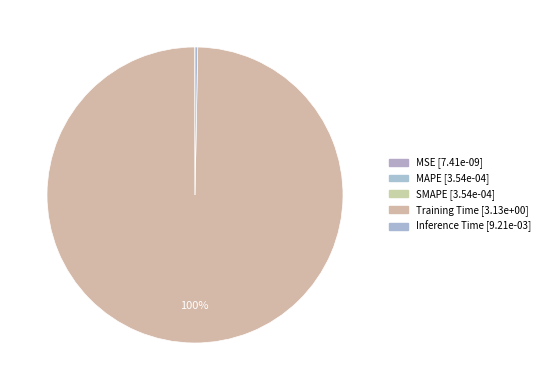

The Inference Time slice represents 0% of the pie. True or false?

True